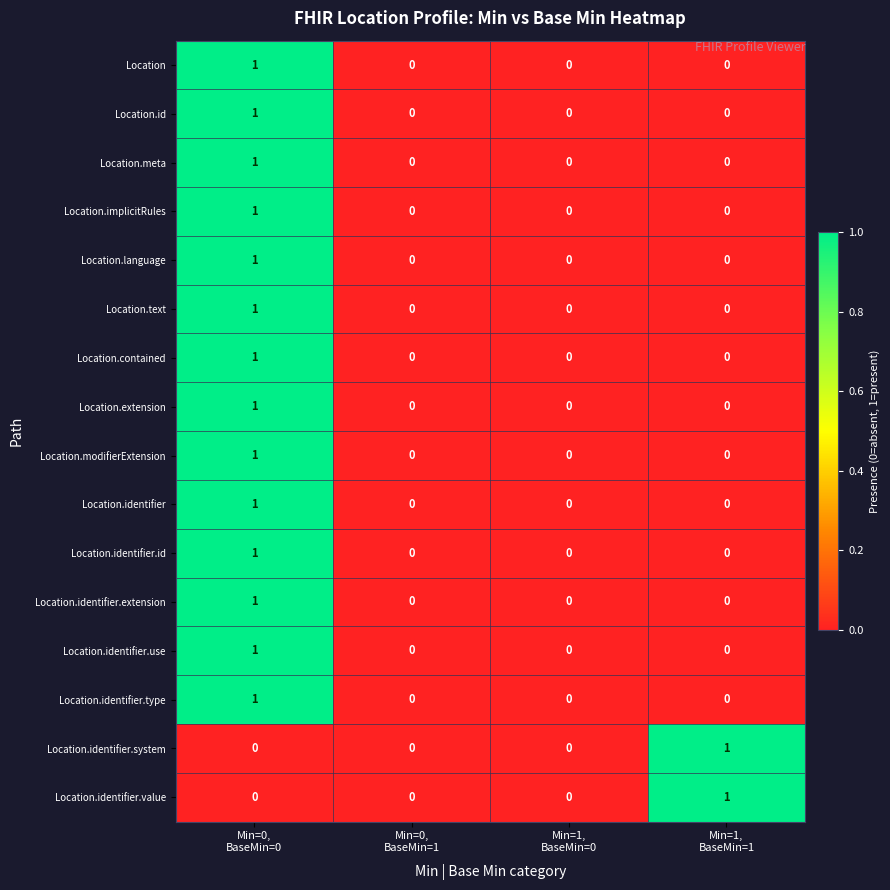

How many Location.identifier.use values are between 0 and 1?

4